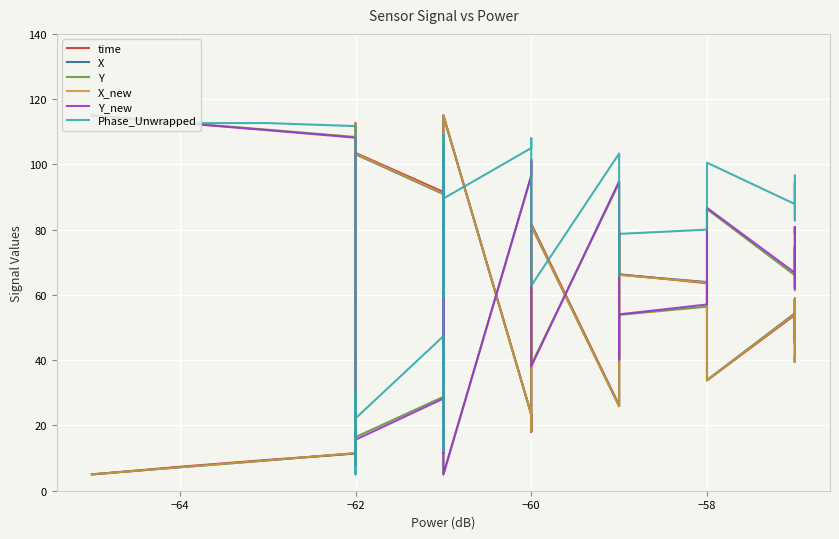

How many interior local peaks does the Phase_Unwrapped series have?

10